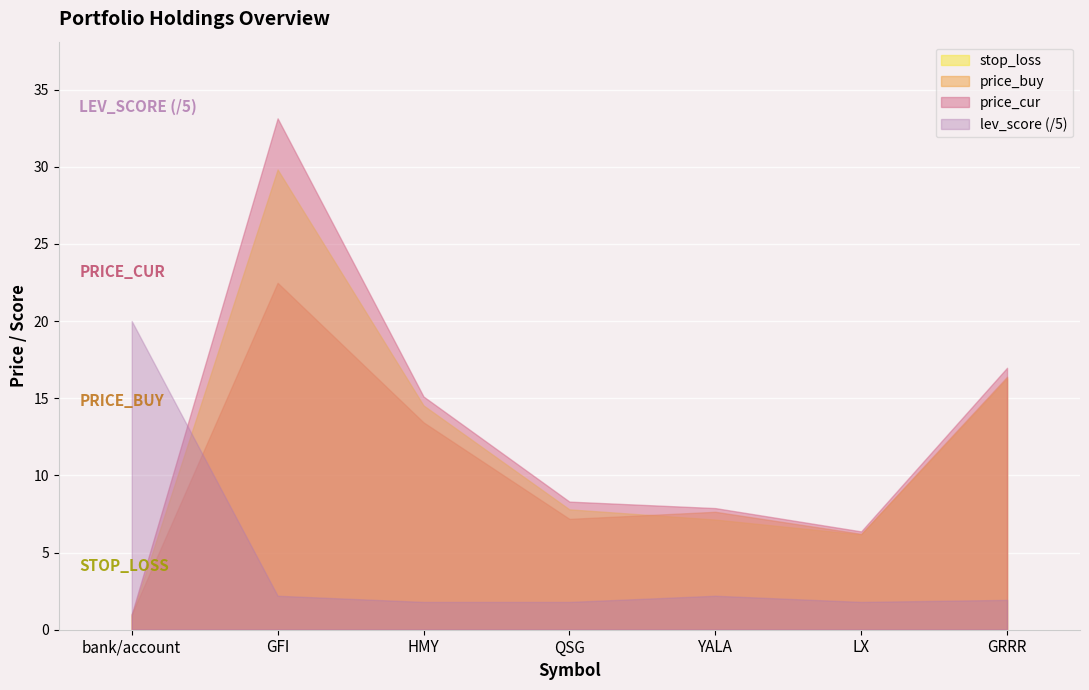

How many distinct data groups are displayed?

4